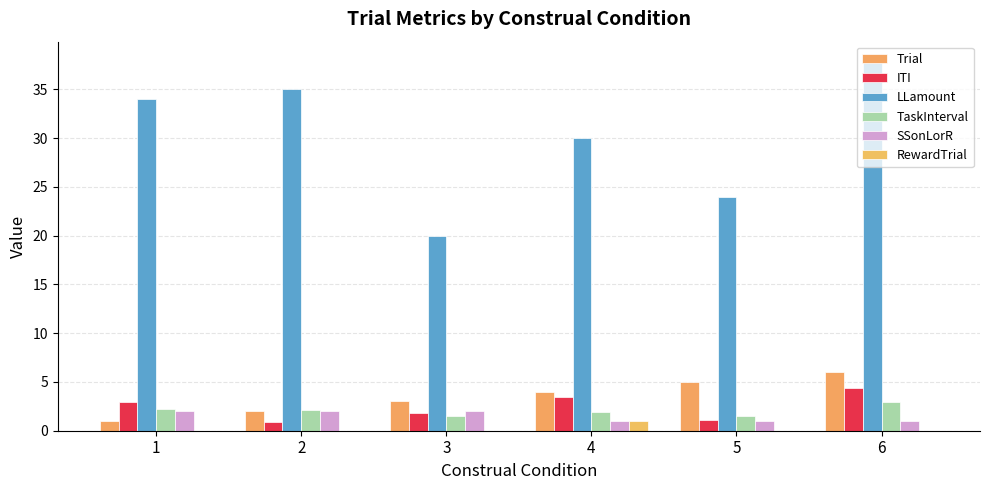

How many groups of bars are there?

6